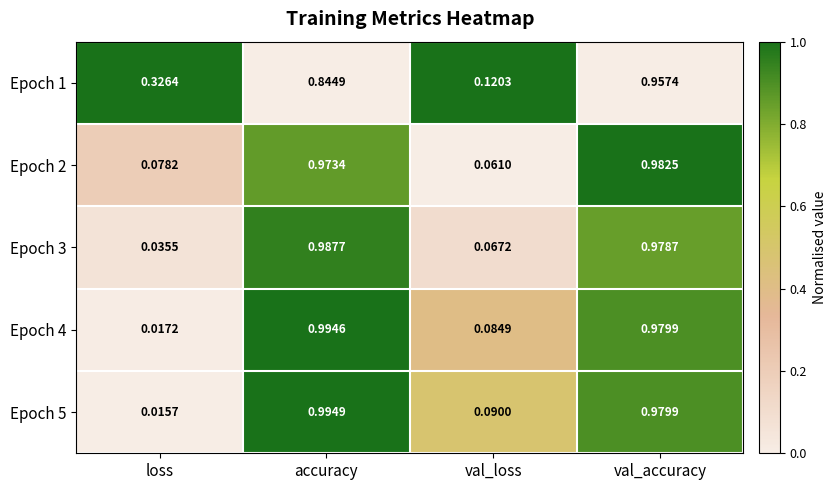

Which label corresponds to the largest value in the chart?

accuracy